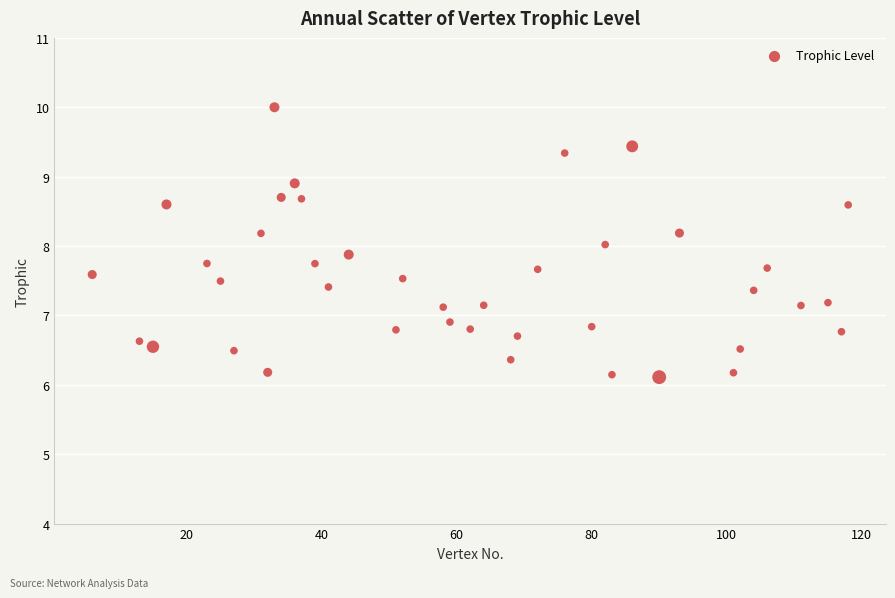

What is the range of Y values (max minus min)?

3.9